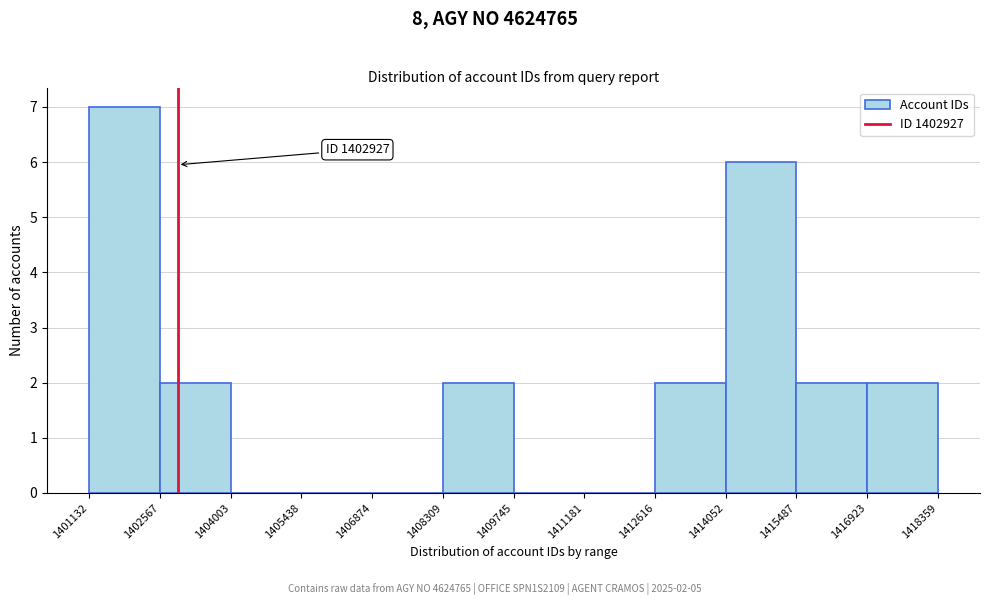

Which range on the x-axis has the tallest bar?

1401132 to 1402567